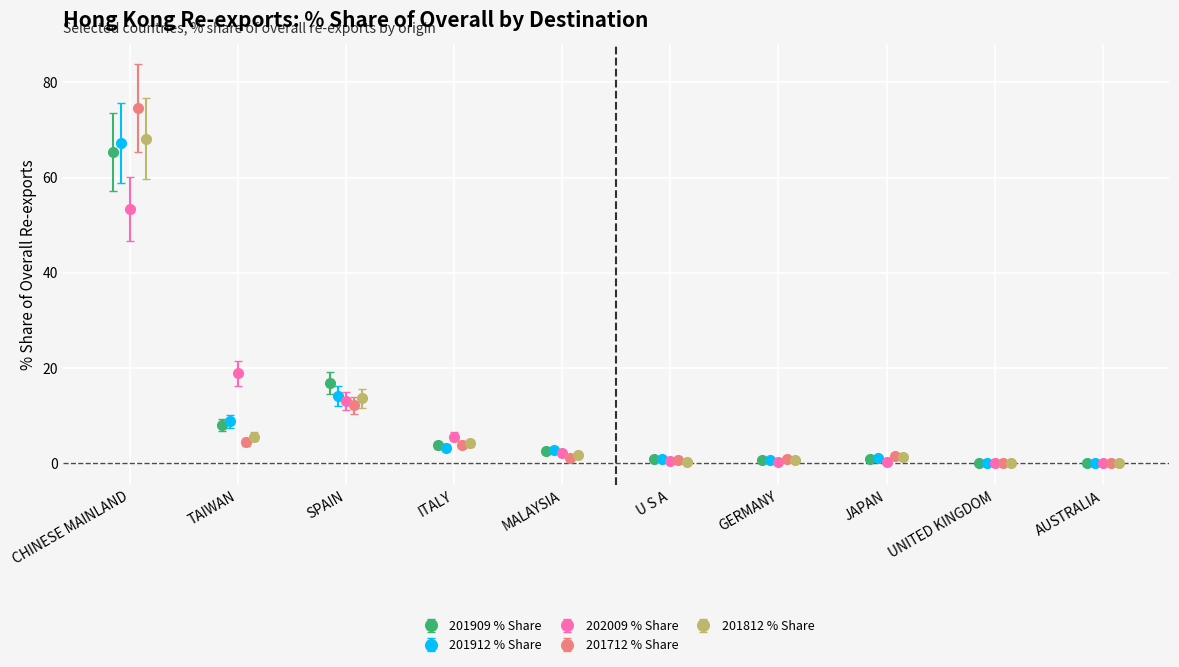

How many interior local peaks does the 201909_% Share series have?

2